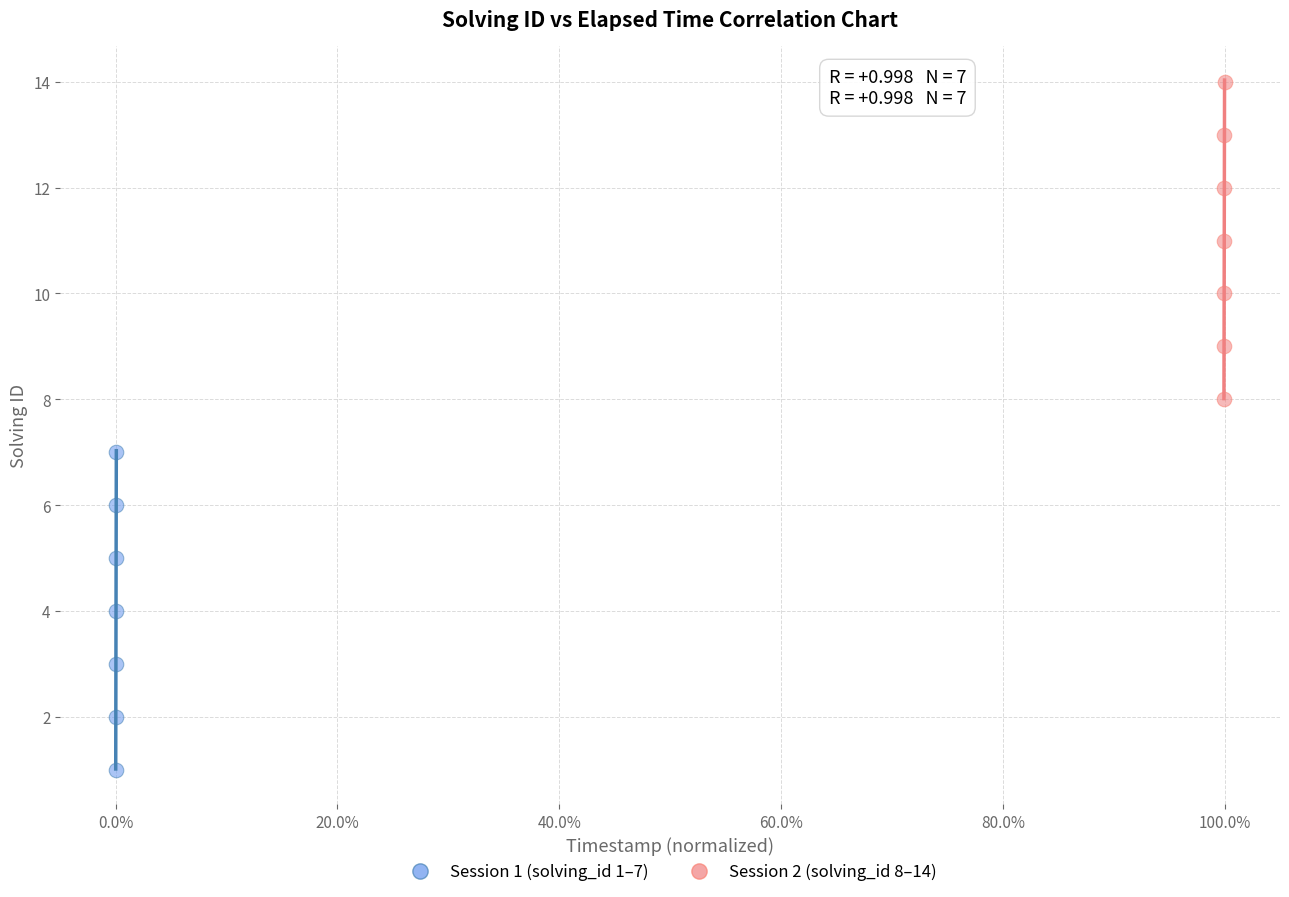

Which series reaches the minimum Y coordinate?

Session 1 (solving_id 1–7)